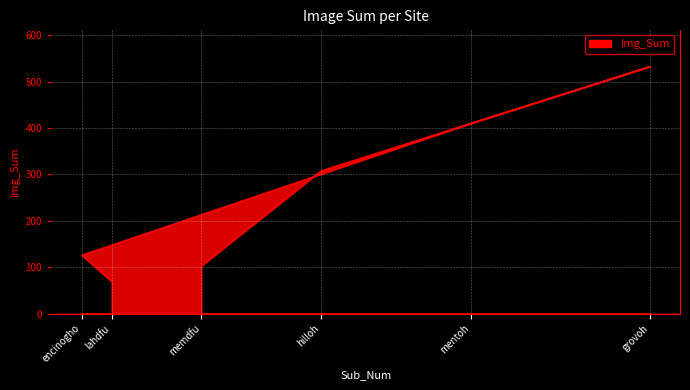

What is the difference between the second highest and second lowest values?

307